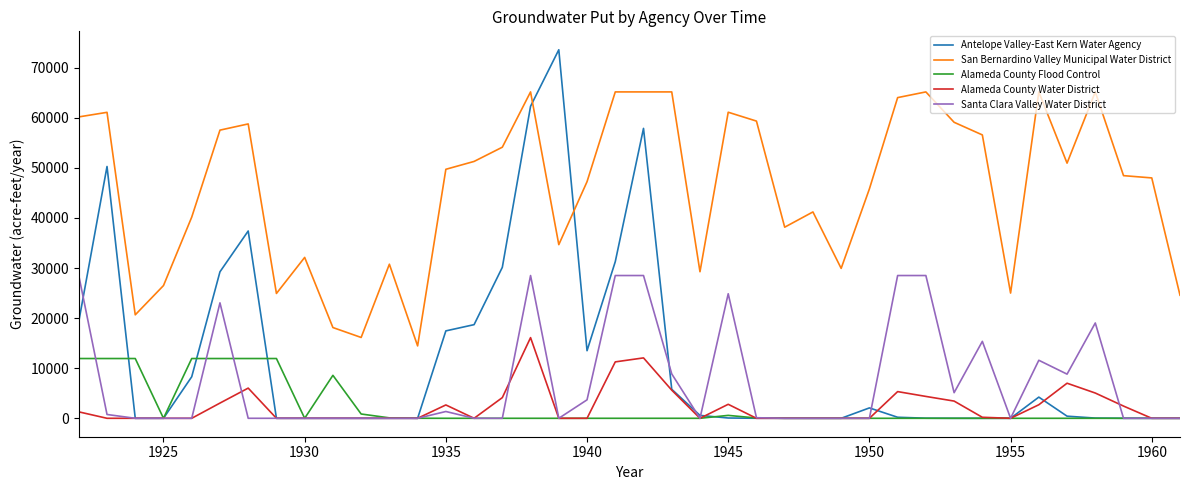

True or false: San Bernardino Valley Municipal Water District and Alameda County Flood Control intersect in this chart.

False